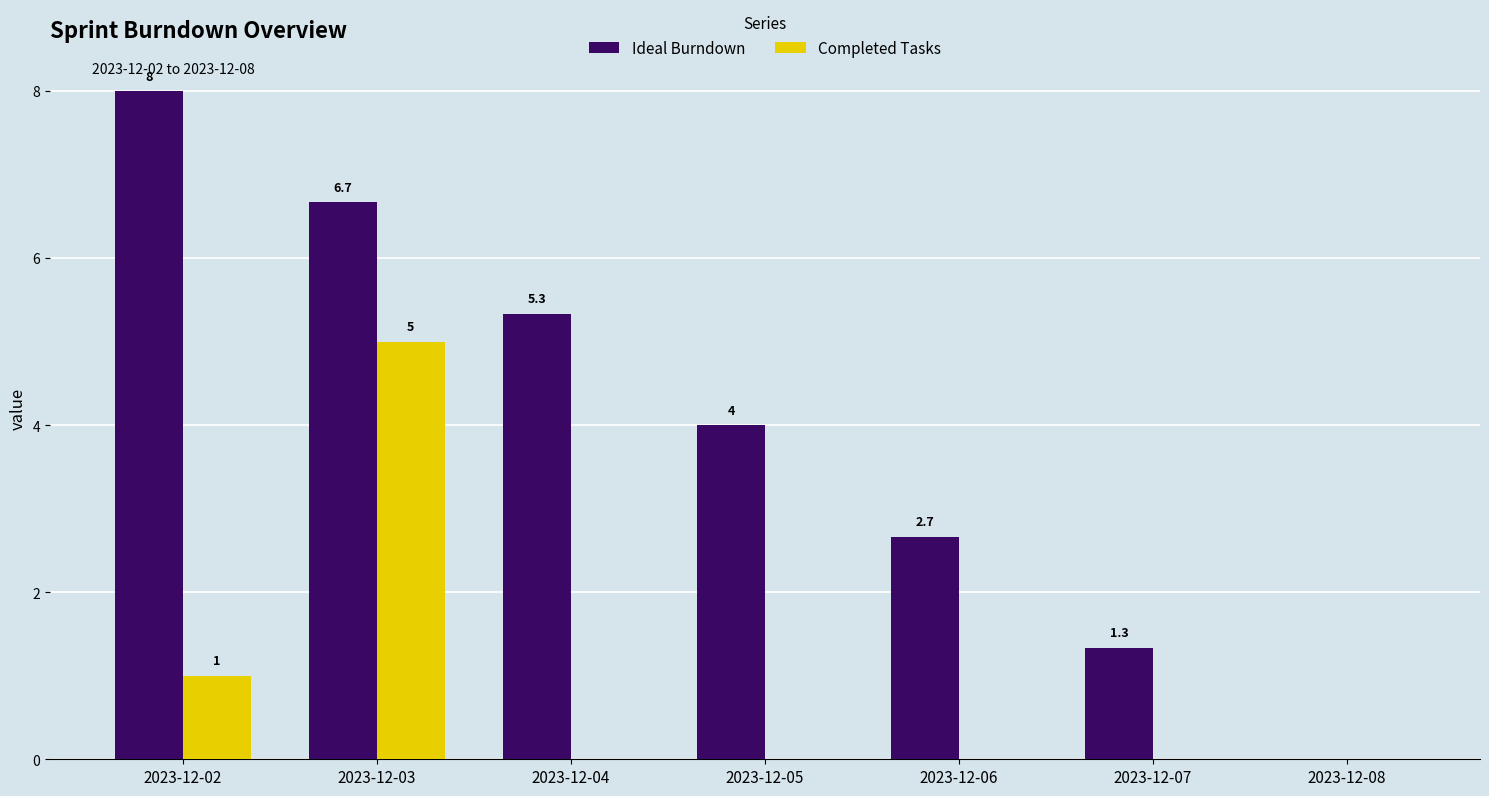

At which label does Completed Tasks reach its peak?

2023-12-03